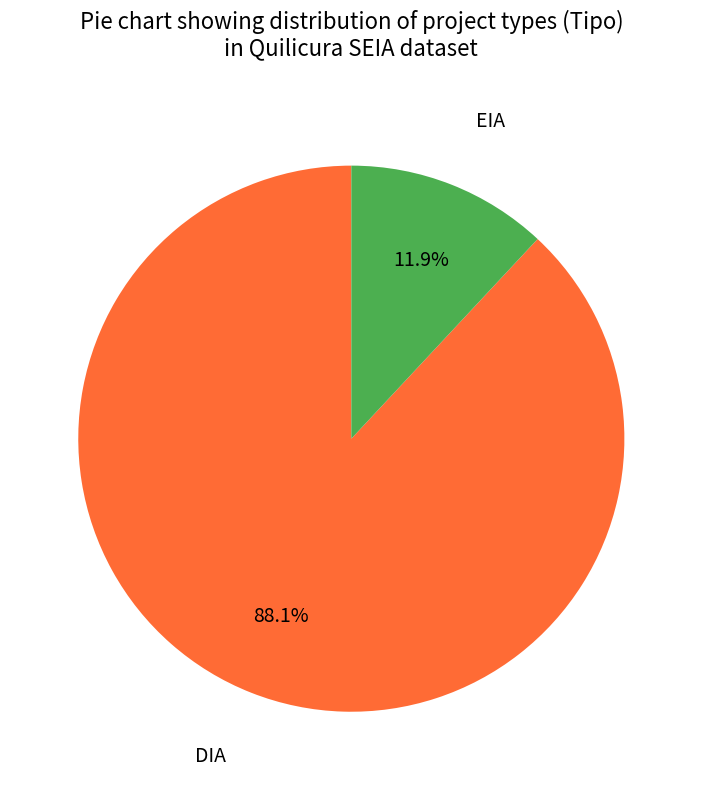

Approximately how many times larger is the value at EIA compared to DIA?

0.1